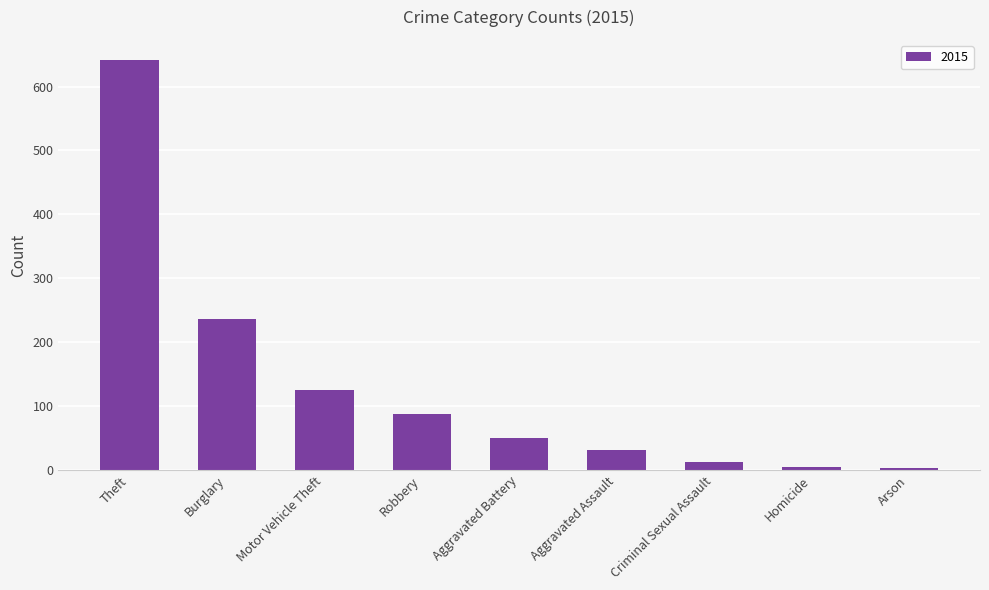

How many bars are there in total?

9